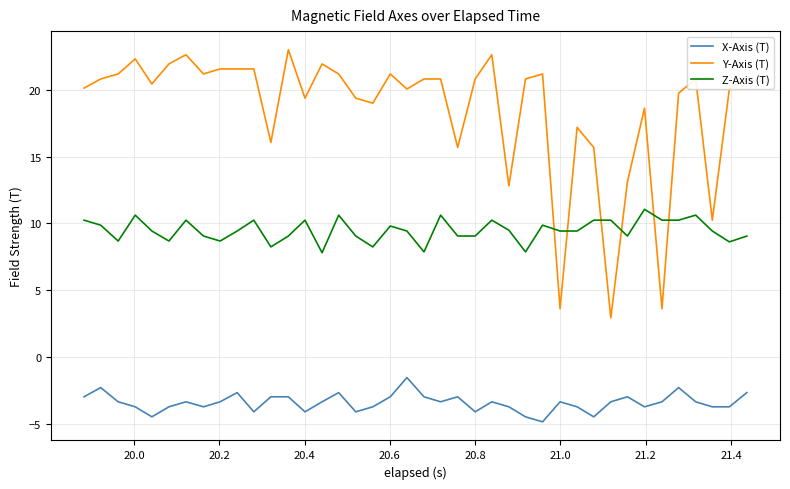

Which series has the largest total across all categories?

Y-Axis (T)